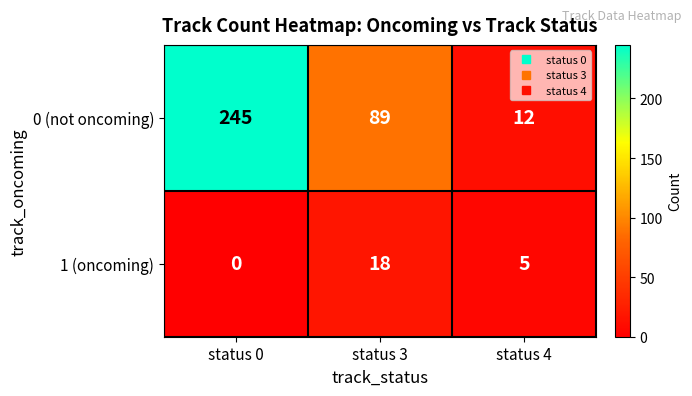

Reading left to right, extract all data points from this chart.

0 (not oncoming): status 0=245	status 3=89	status 4=12
1 (oncoming): status 0=0	status 3=18	status 4=5